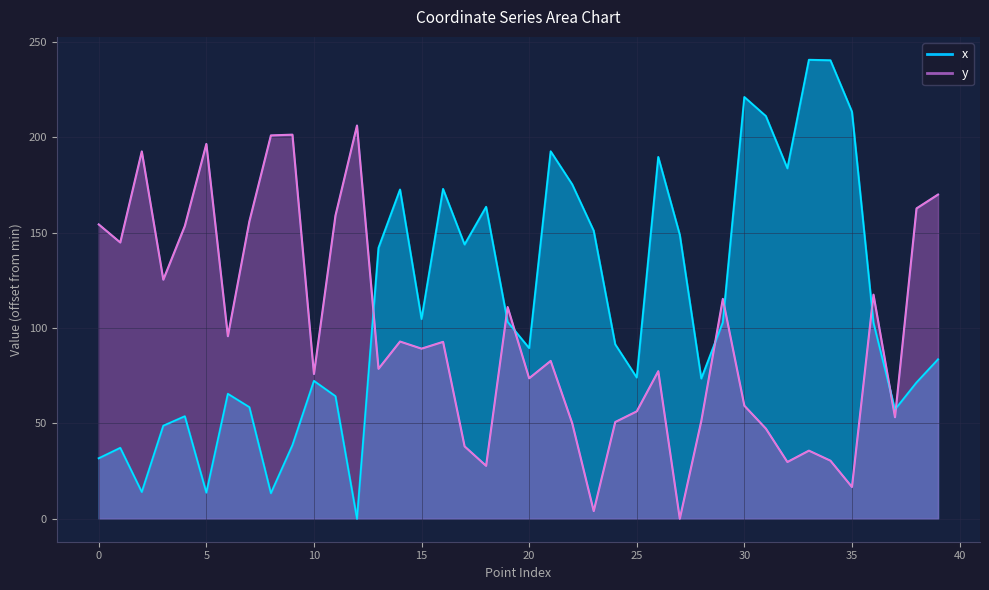

True or false: y has a value of 16.7 at 35.

True